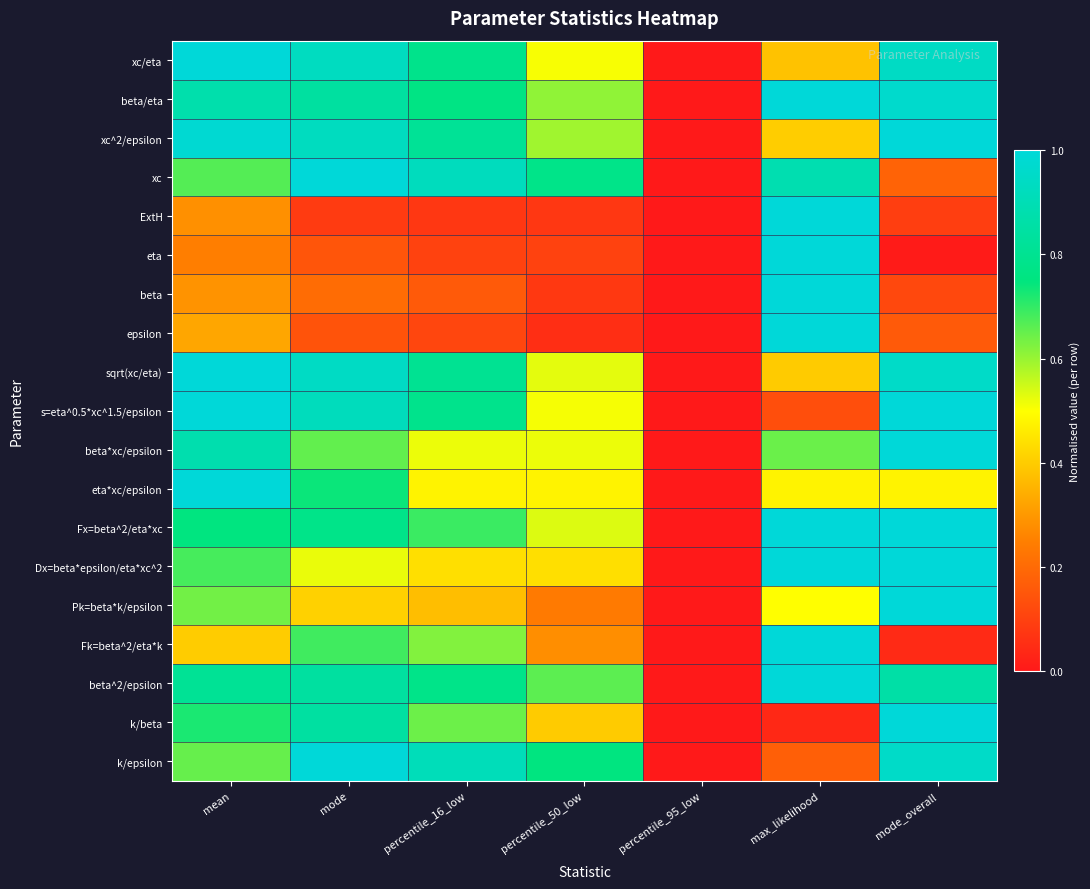

Which has a higher value, mode_overall or max_likelihood?

mode_overall